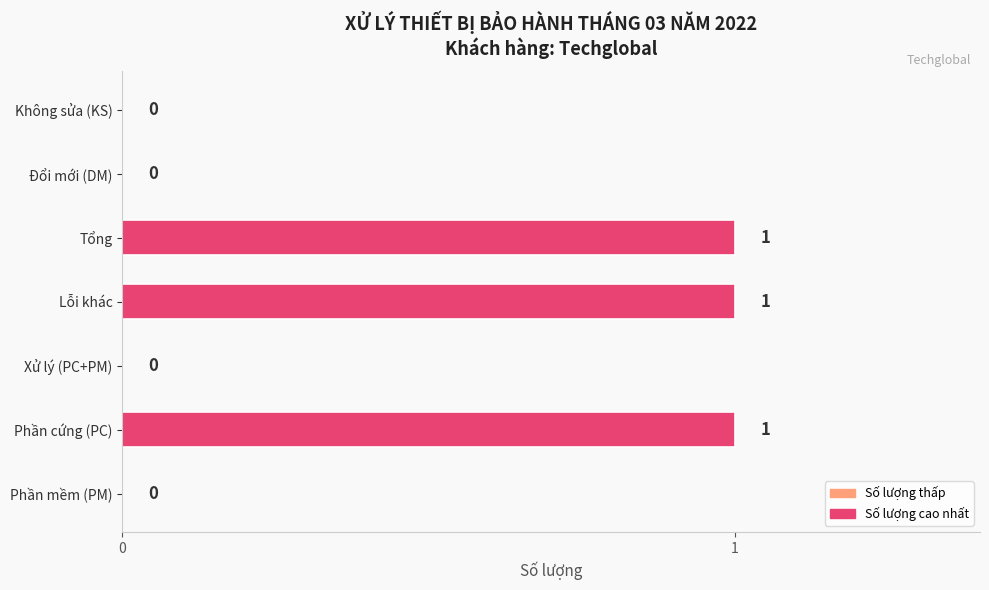

How many data points does each series have?

7